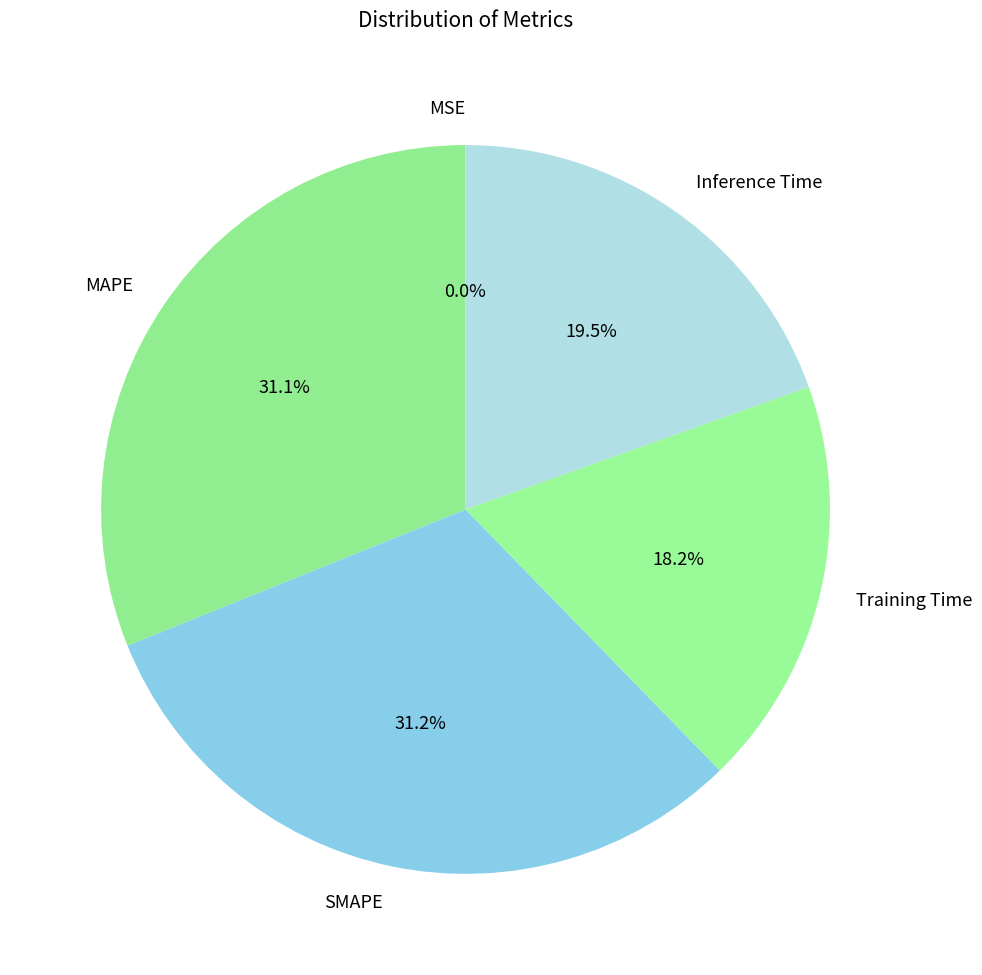

To the nearest percent, what is the combined percentage of Training Time and MAPE?

49%